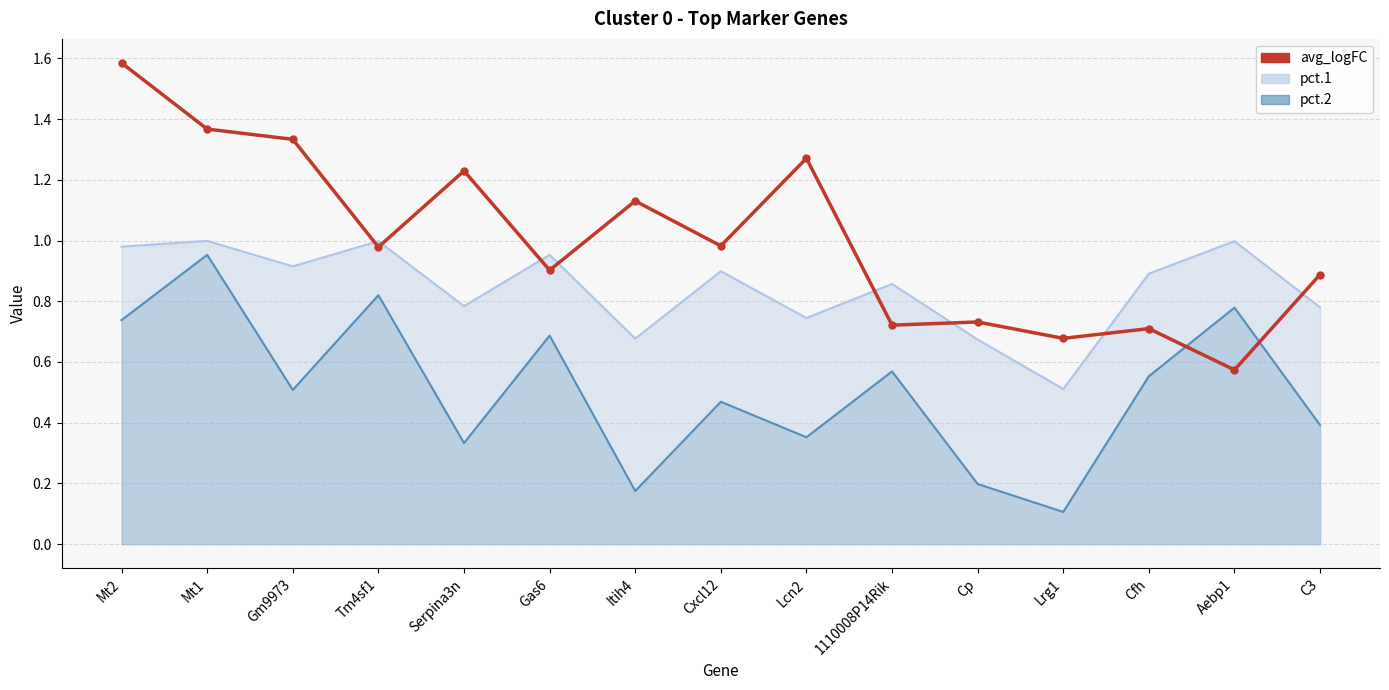

Approximately how many times larger is the value at Aebp1 compared to Mt2?

0.4